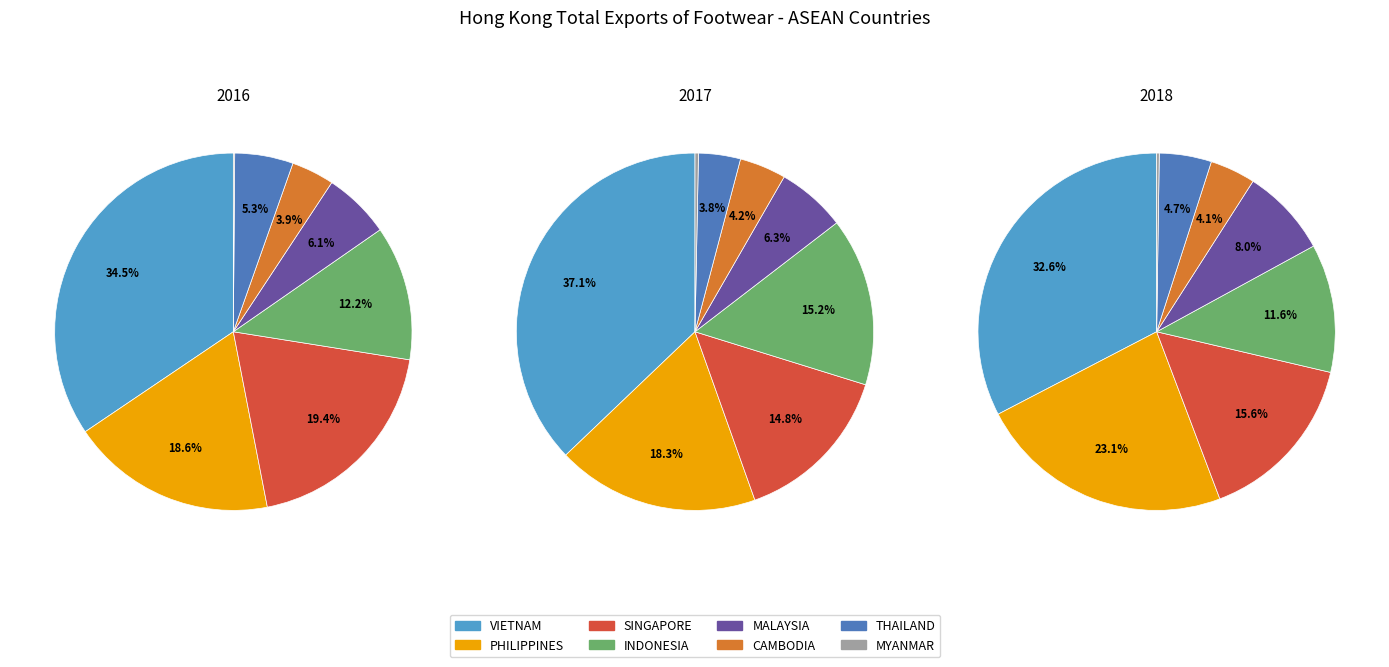

What is the change in value from VIETNAM to CAMBODIA?

-549924.2